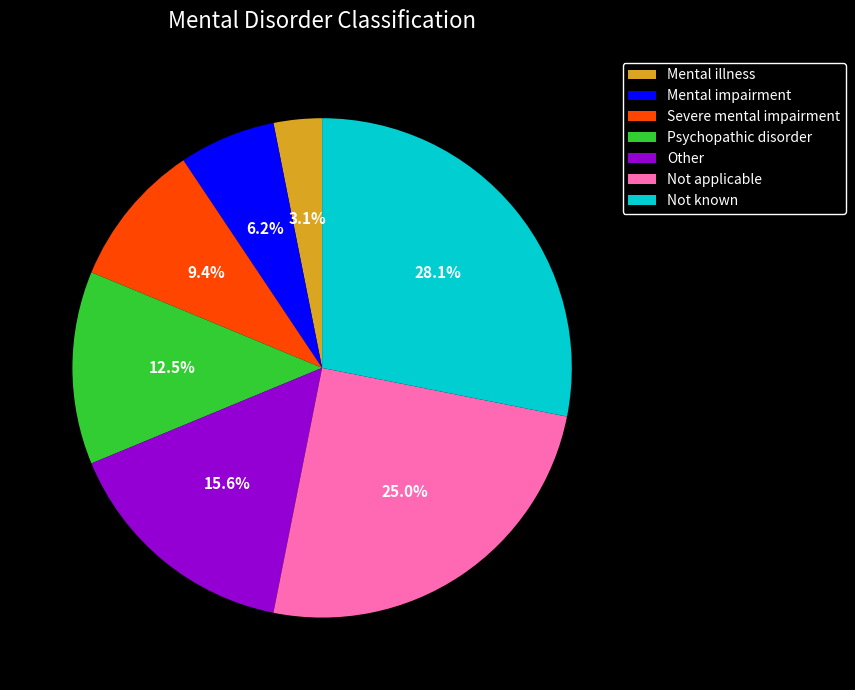

Count the number of slices in the pie.

7